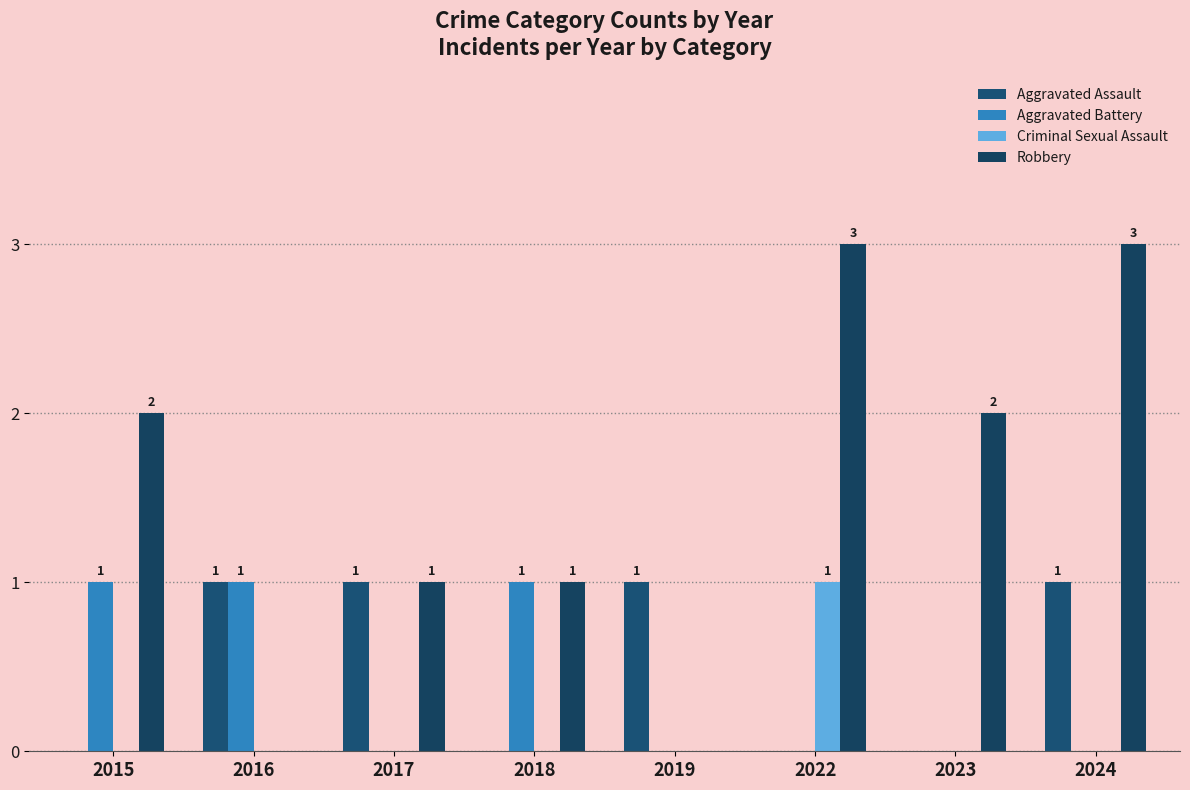

Rank the categories by Robbery value from lowest to highest.

2016, 2019, 2017, 2018, 2015, 2023, 2022, 2024